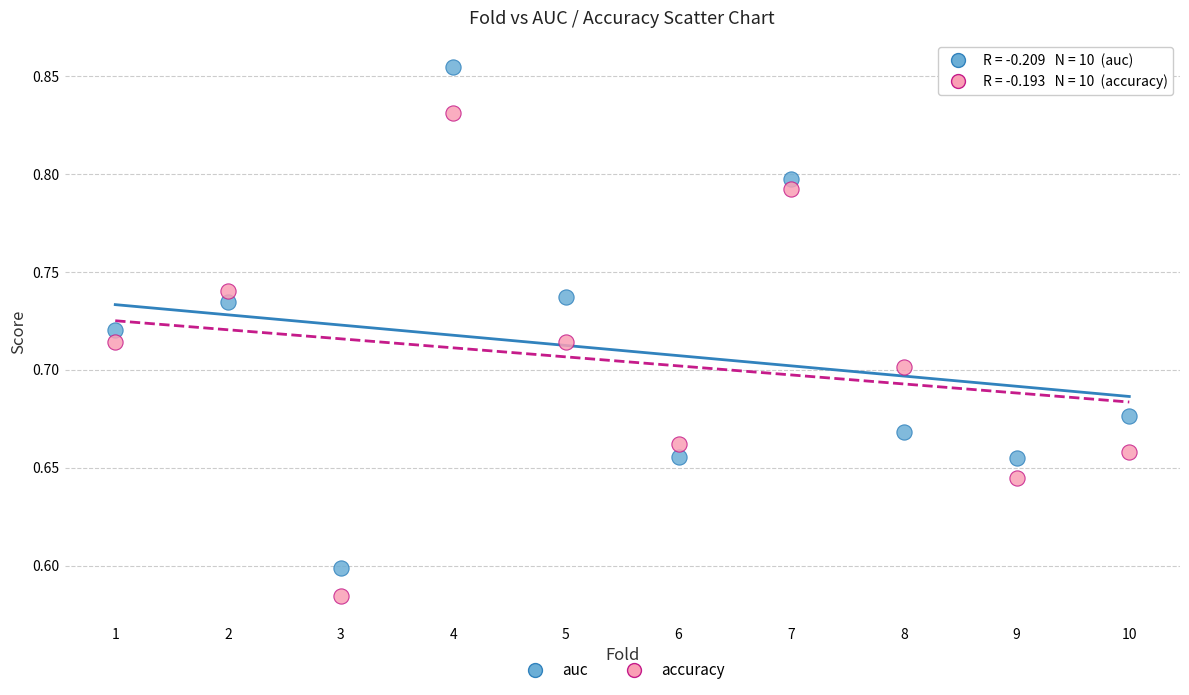

Which series has the widest spread of Y values?

auc